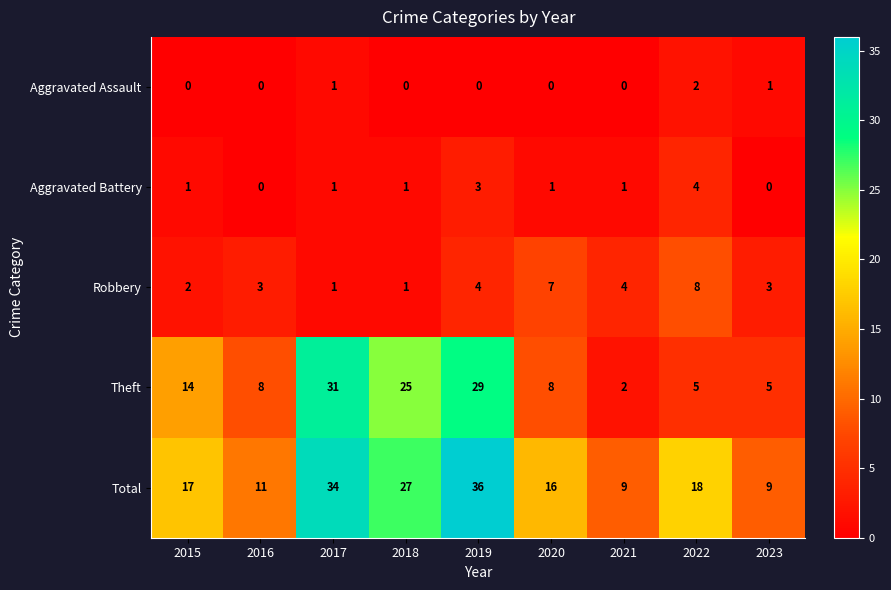

What is the difference between the maximum and minimum values in the Robbery series?

7